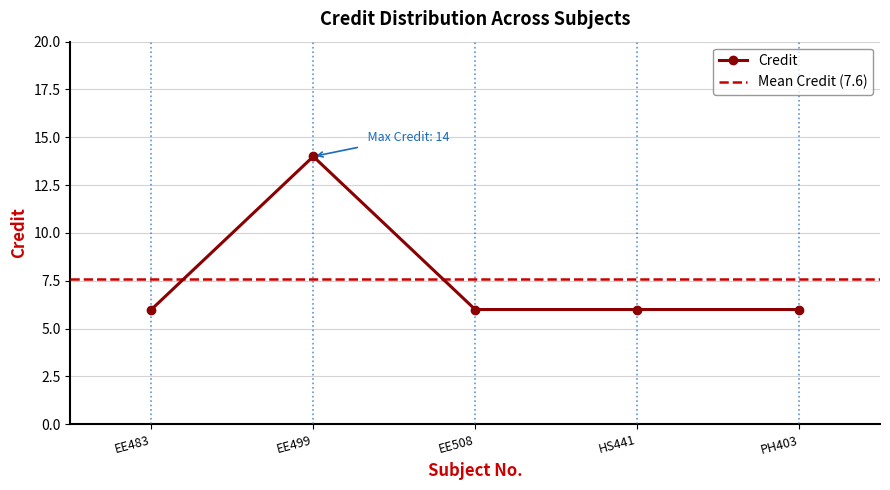

Reading right to left, list all the values displayed in this chart.

PH403=6	HS441=6	EE508=6	EE499=14	EE483=6